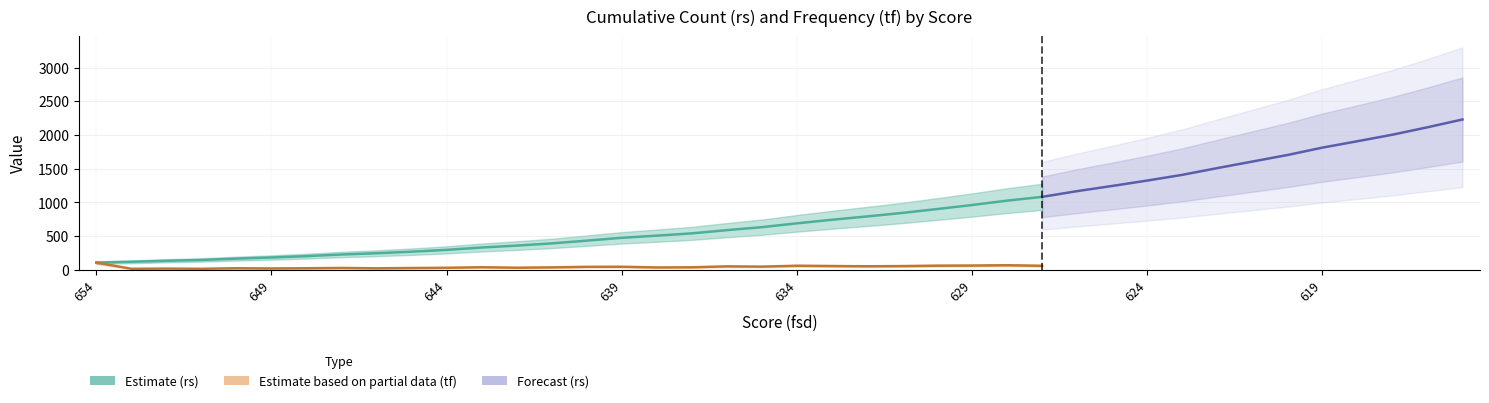

Which series changed the most between 632 and 617?

rs